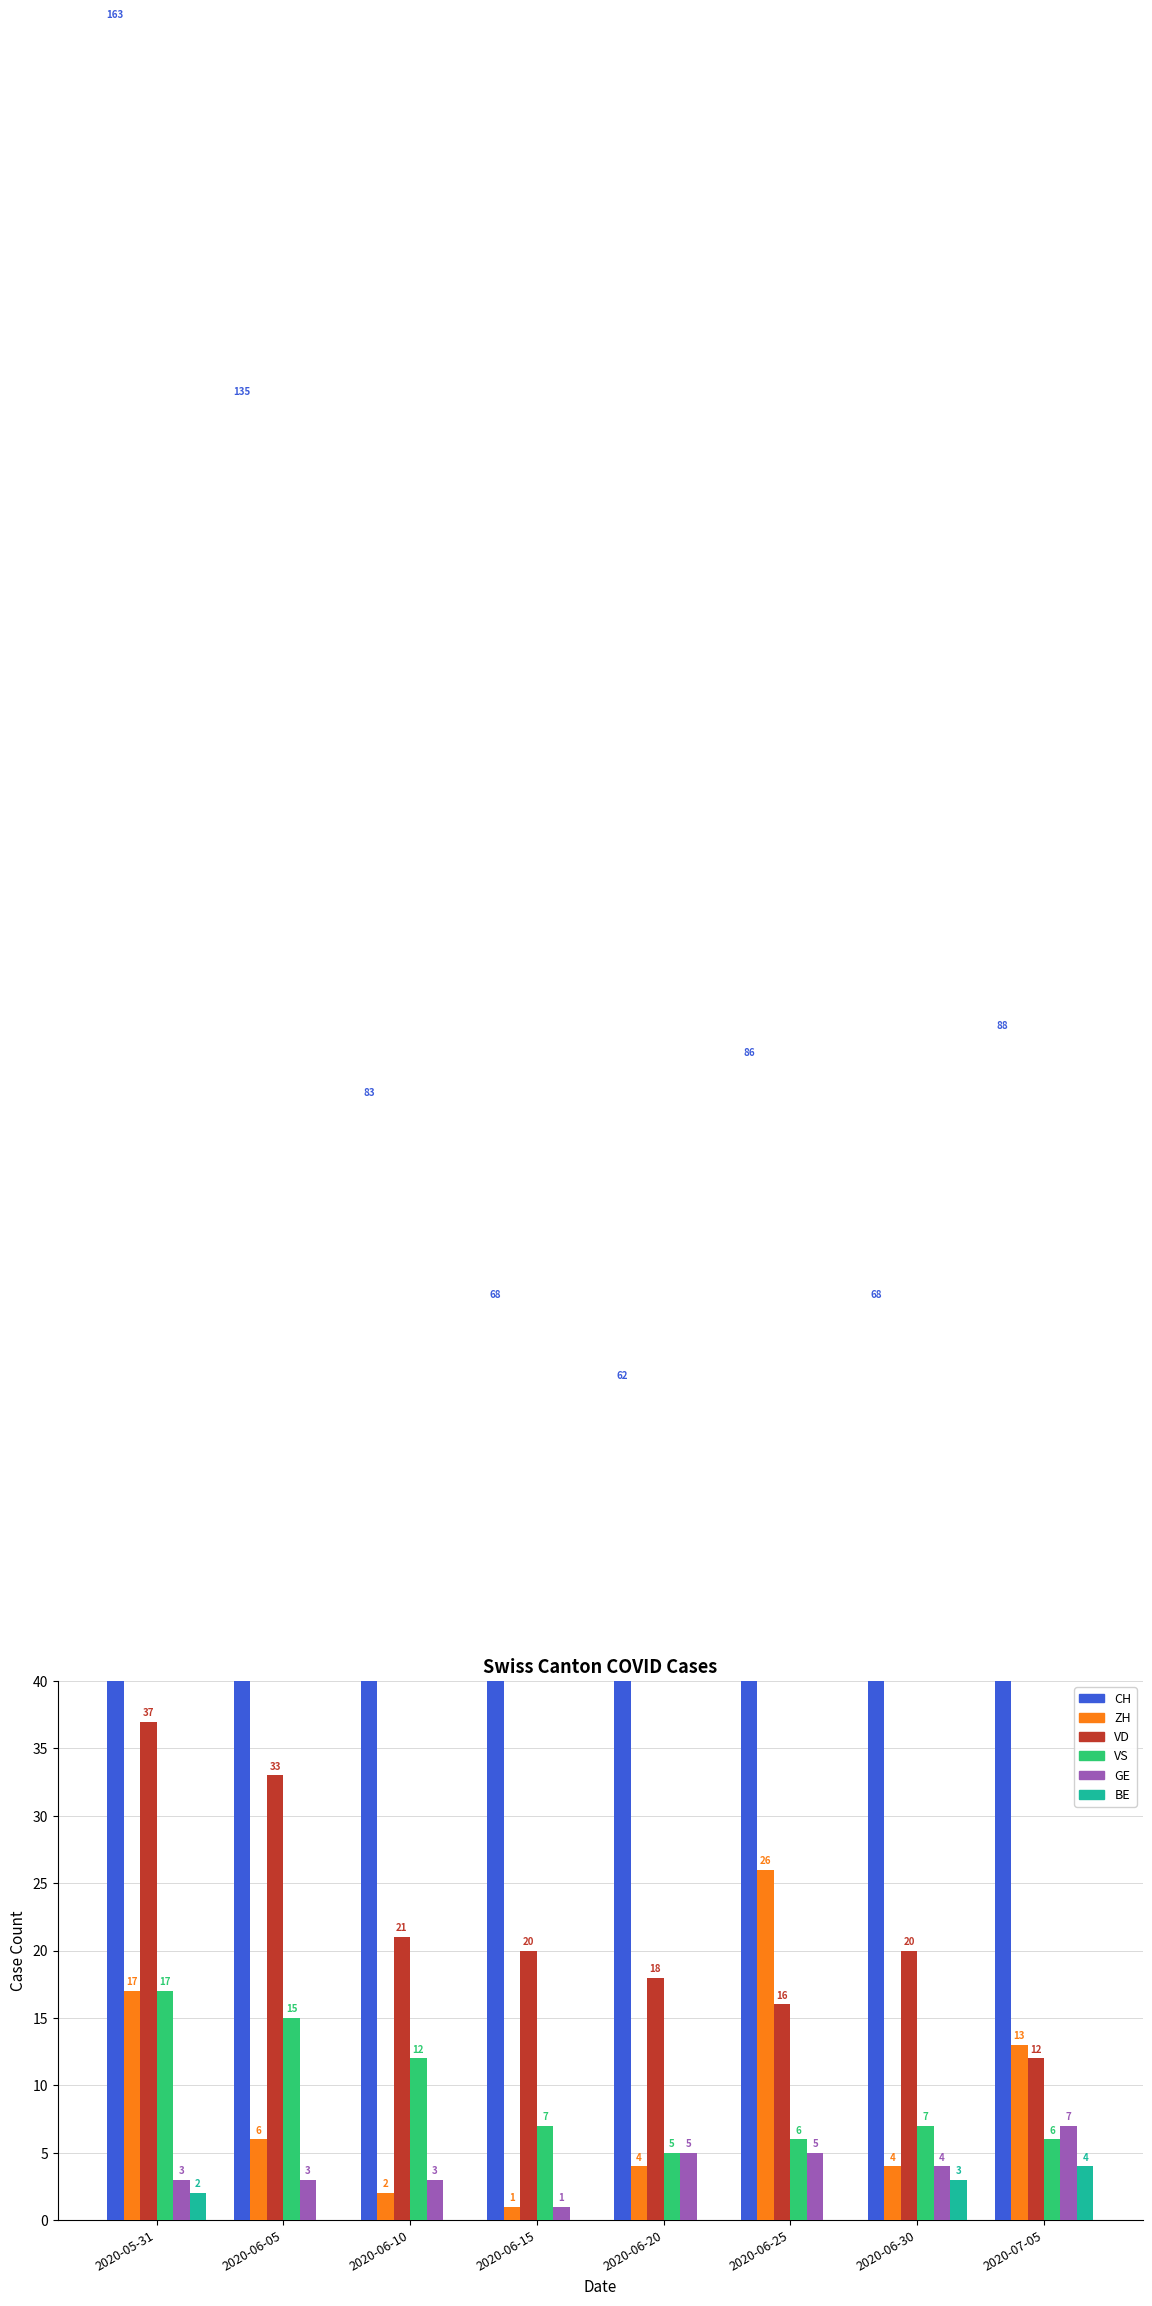

Rank the categories by GE value from lowest to highest.

2020-06-15, 2020-05-31, 2020-06-05, 2020-06-10, 2020-06-30, 2020-06-20, 2020-06-25, 2020-07-05